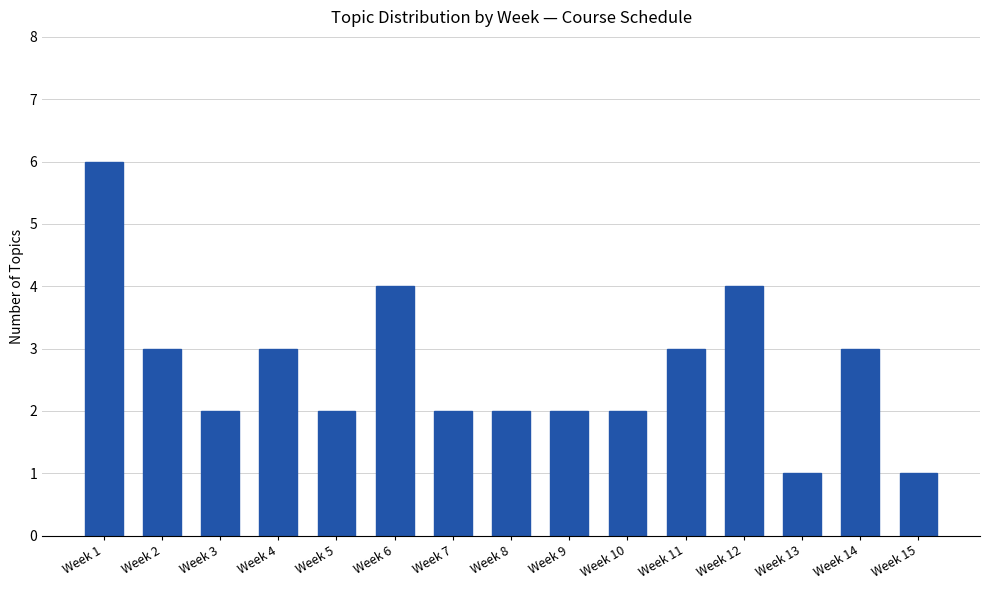

Reading left to right, what are all the values shown in this chart?

Week 1=6	Week 2=3	Week 3=2	Week 4=3	Week 5=2	Week 6=4	Week 7=2	Week 8=2	Week 9=2	Week 10=2	Week 11=3	Week 12=4	Week 13=1	Week 14=3	Week 15=1